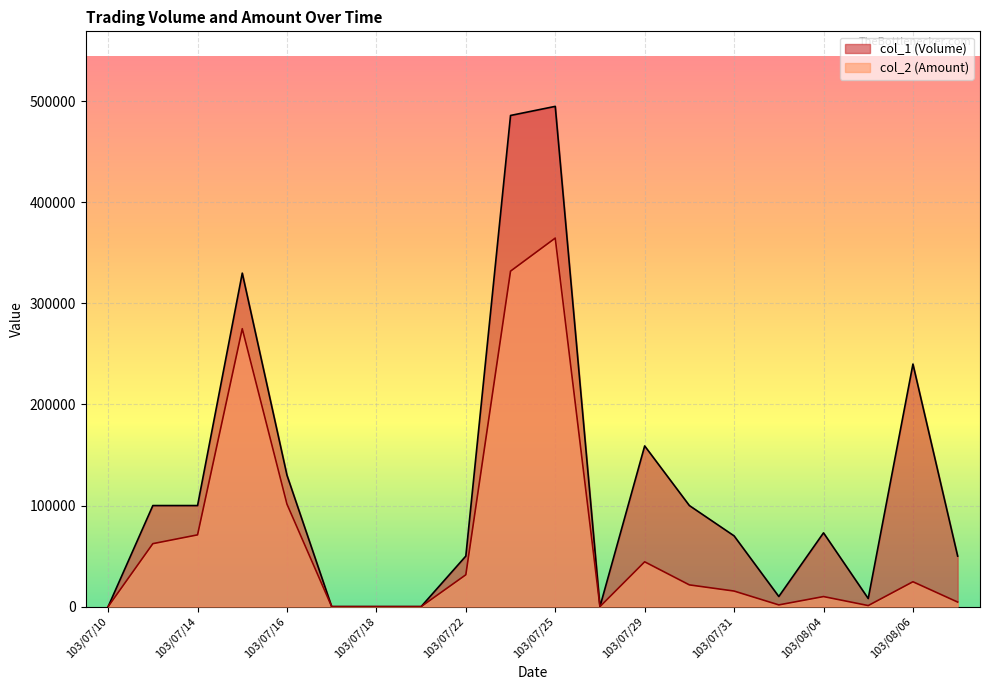

How many lines are shown in the chart?

2